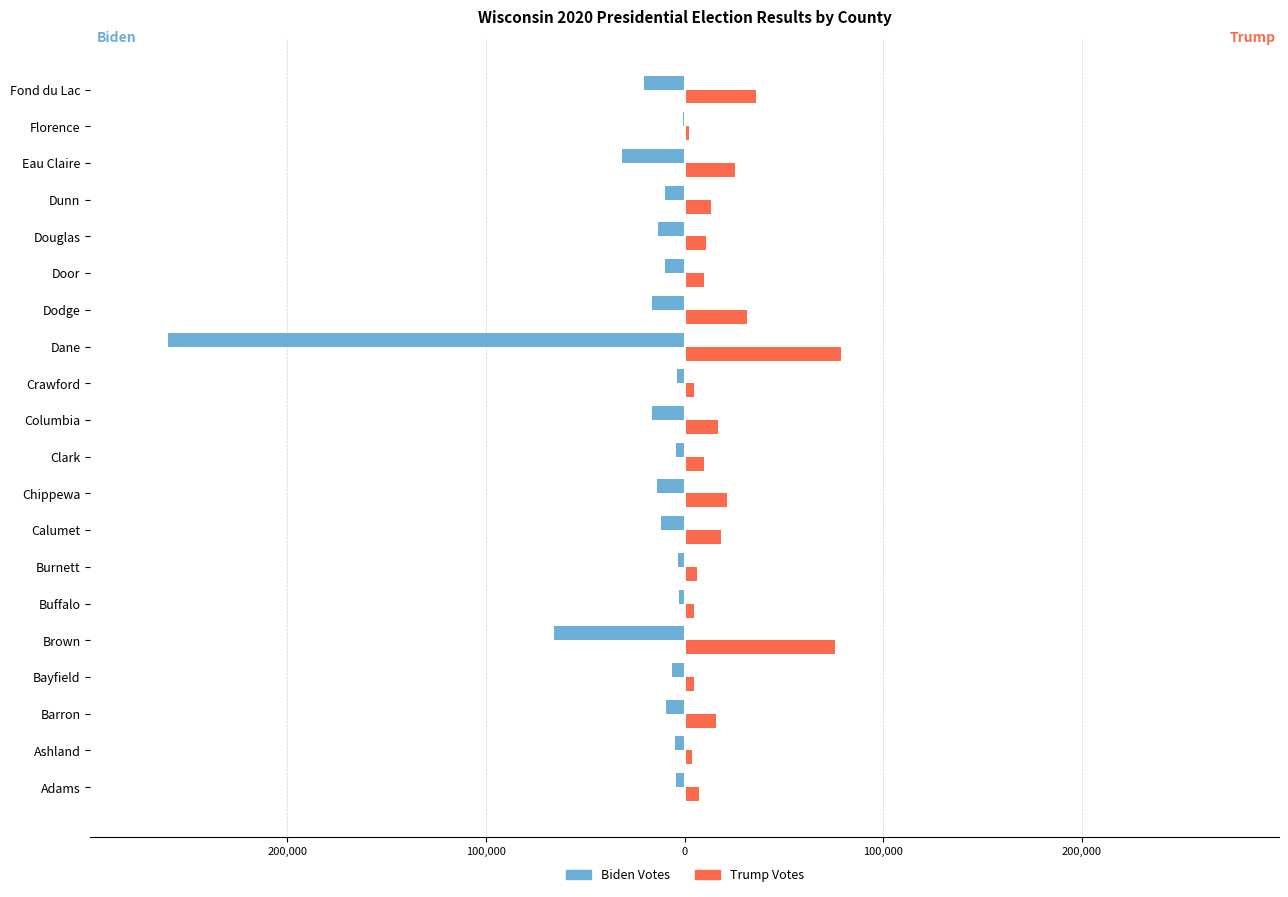

What are all the series names shown in the legend?

Biden Votes, Trump Votes